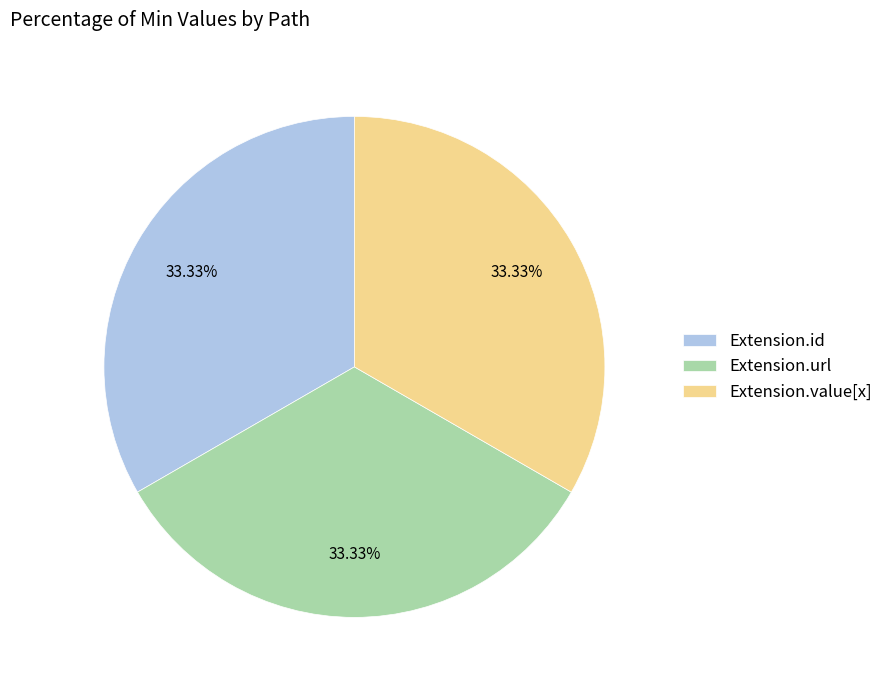

Is the sum of Extension.id and Extension.url greater than half?

Yes